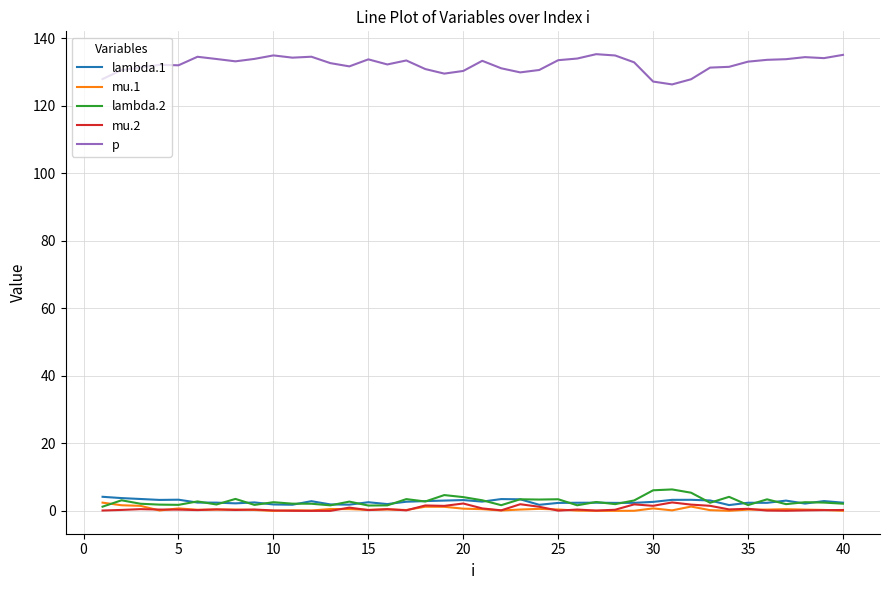

True or false: mu.2 and p intersect in this chart.

False